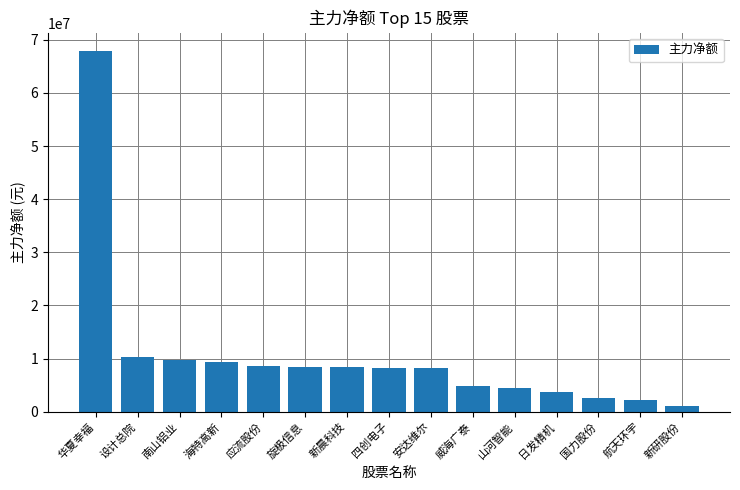

Does the chart contain any negative values?

No